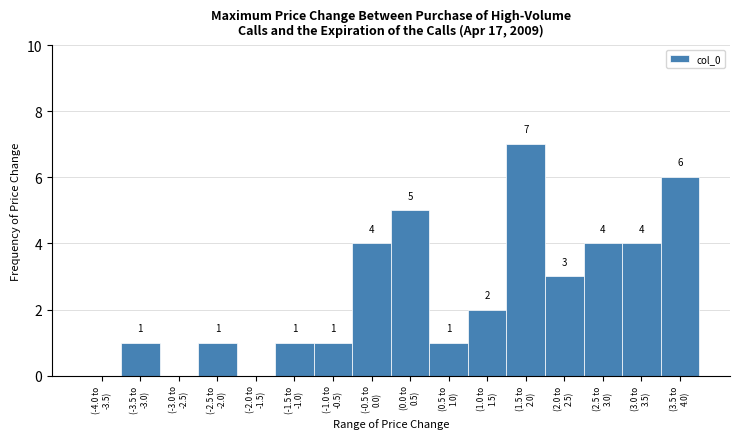

What is the sum of all values?

40